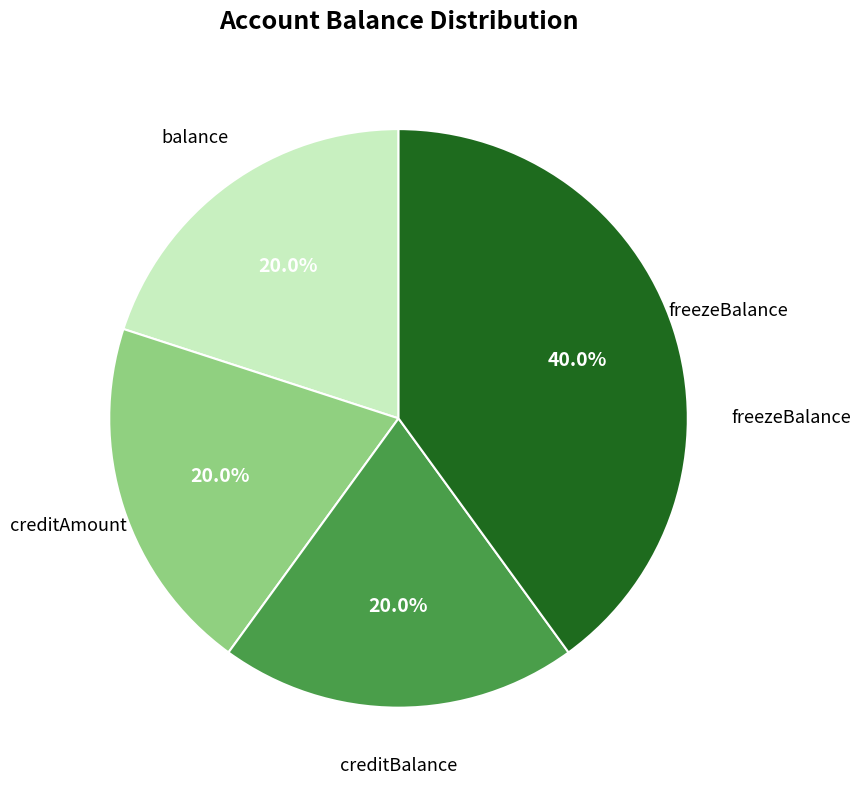

Is there any slice that represents more than half of the pie?

No